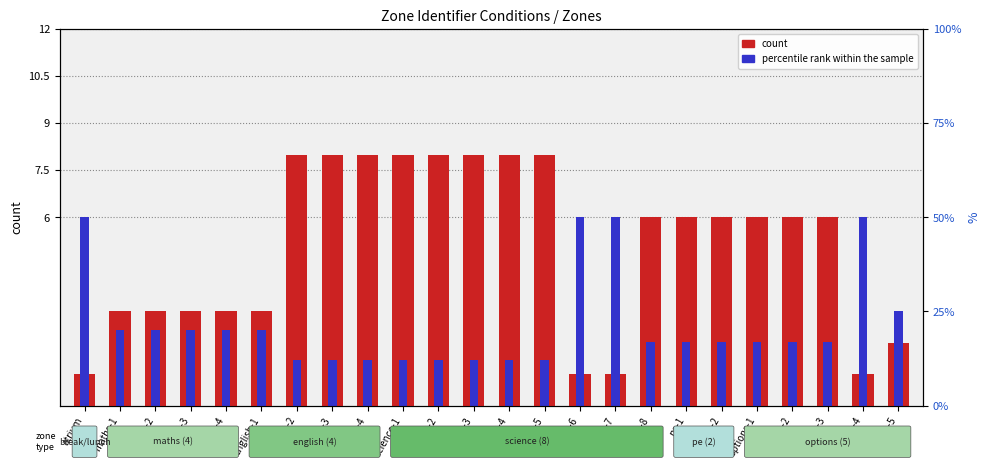

Rank the series at science-6 from highest to lowest value.

percentile rank within the sample, count